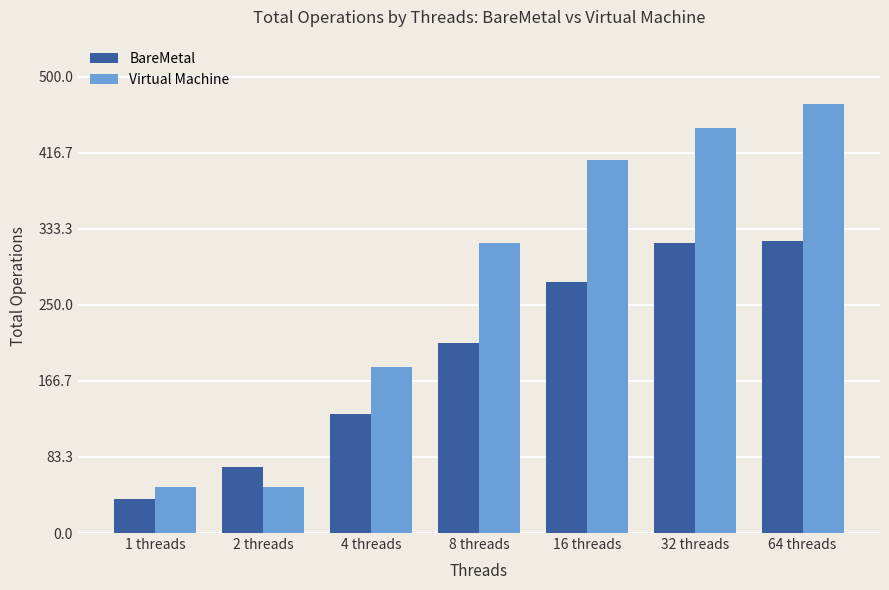

Which series changed the most between 1 threads and 8 threads?

Virtual Machine